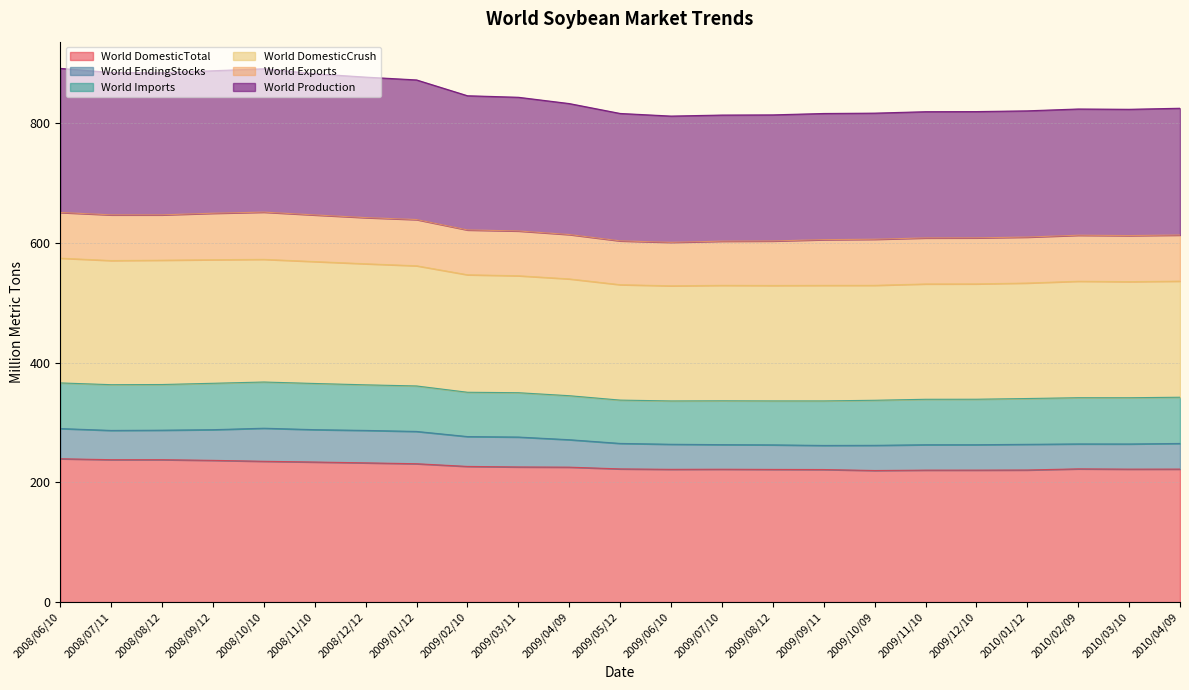

True or false: World DomesticCrush and World Production cross at least once.

False